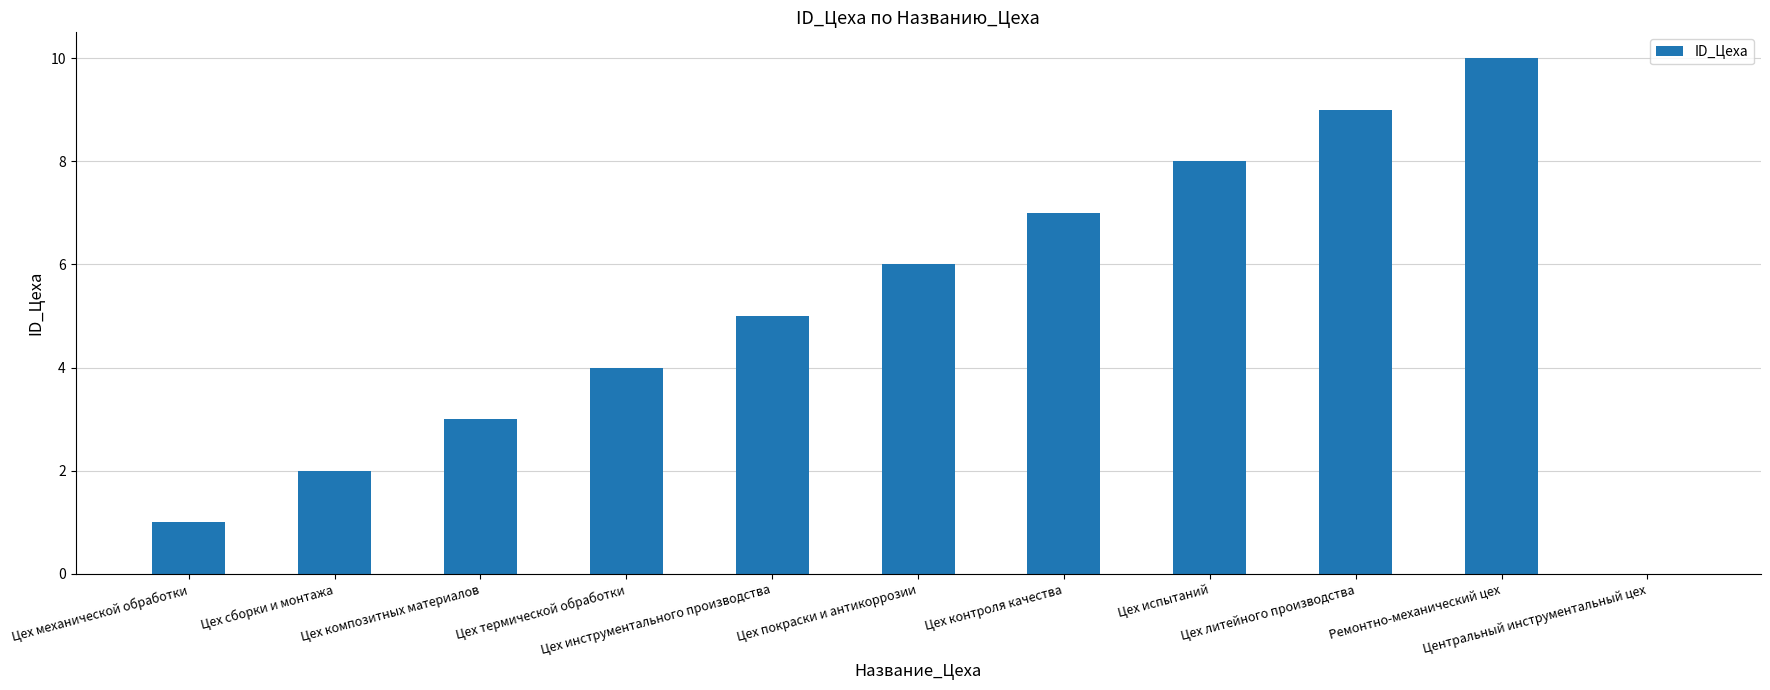

What is the sum of the values at Цех литейного производства and Цех сборки и монтажа?

11